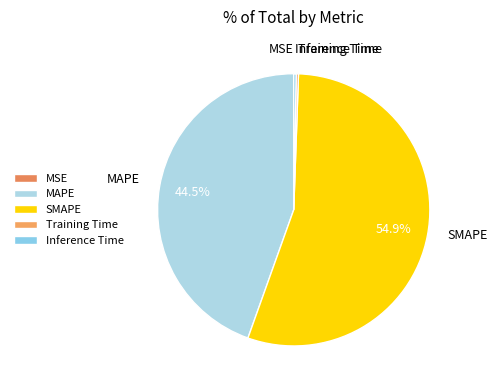

Is there any slice that represents more than half of the pie?

Yes